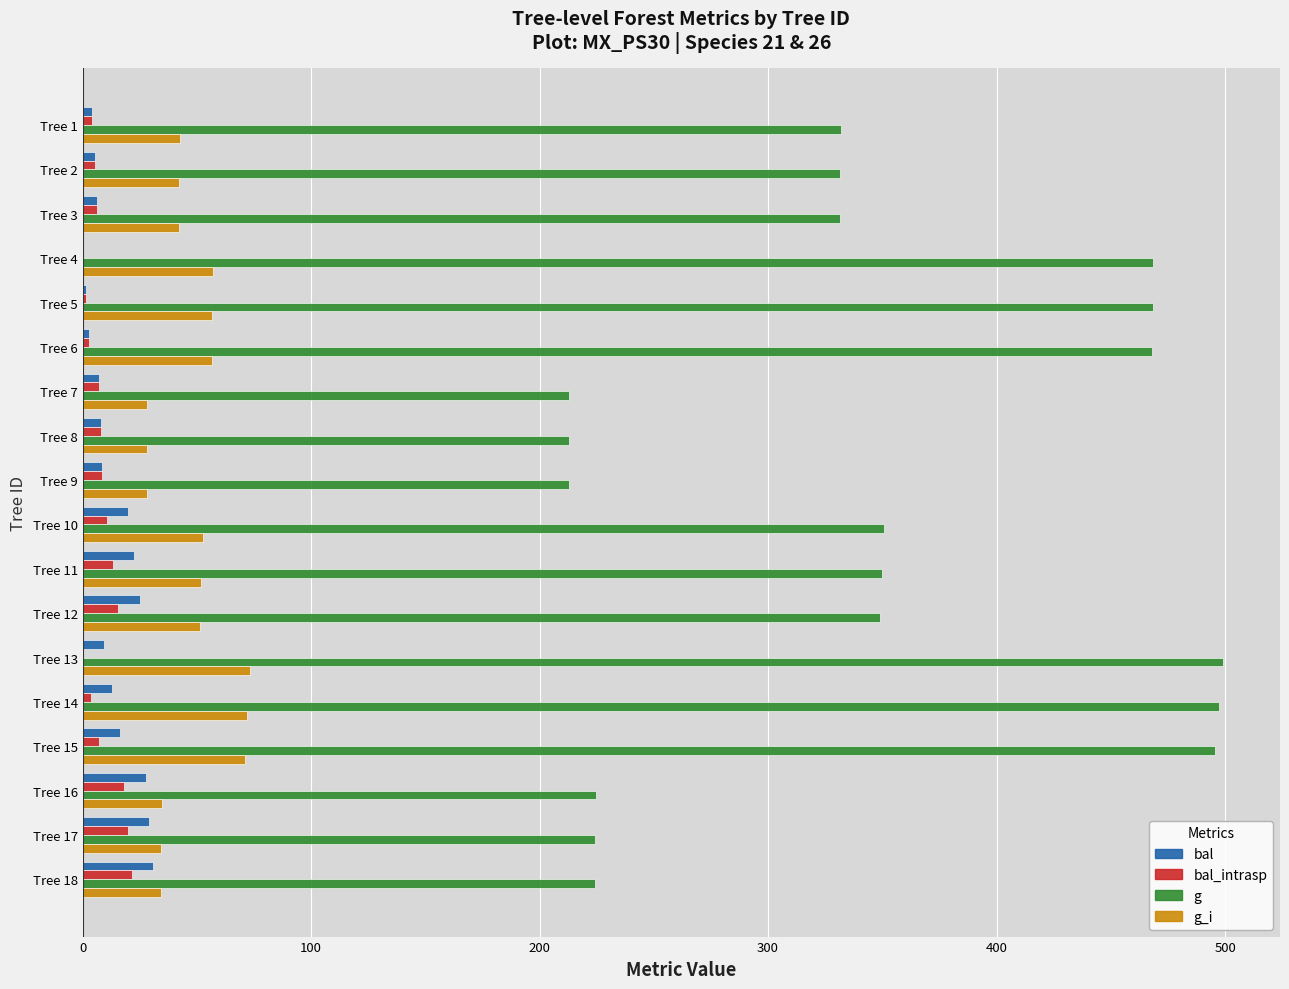

True or false: g has a value of 617.3 at Tree 12.

False